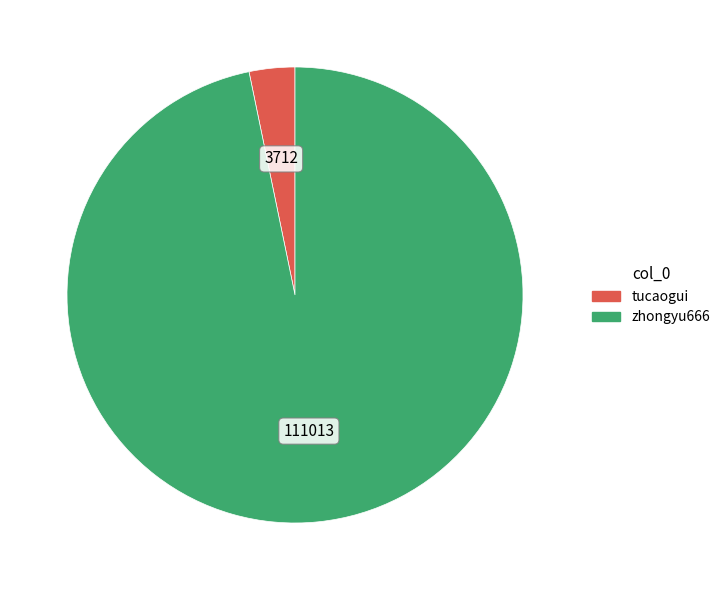

Is there a majority slice in this chart?

Yes